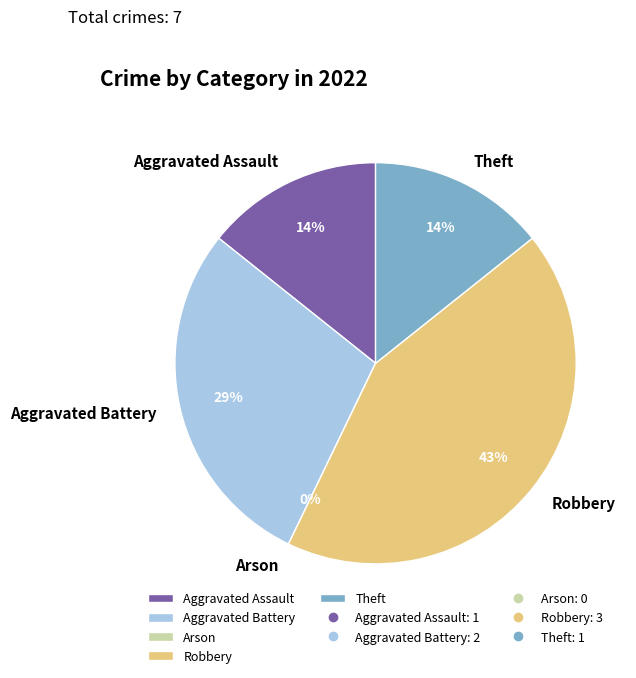

Which slice is the largest?

Robbery